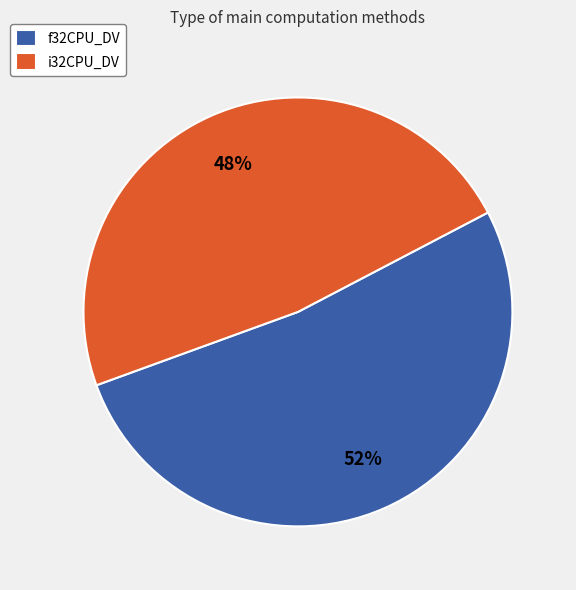

Approximately how many times larger is the value at f32CPU_DV compared to i32CPU_DV?

1.1